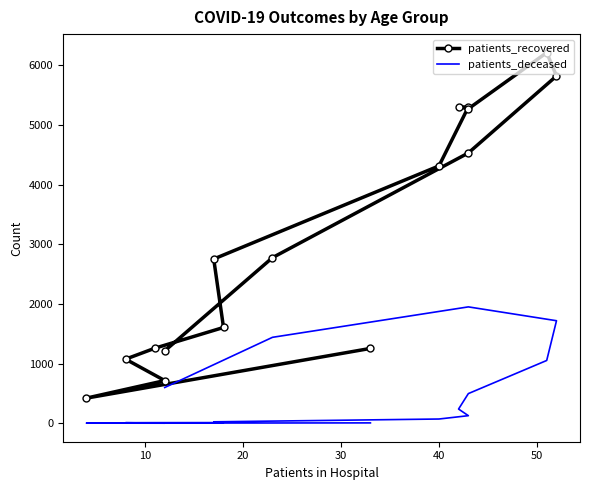

How many distinct data groups are displayed?

2